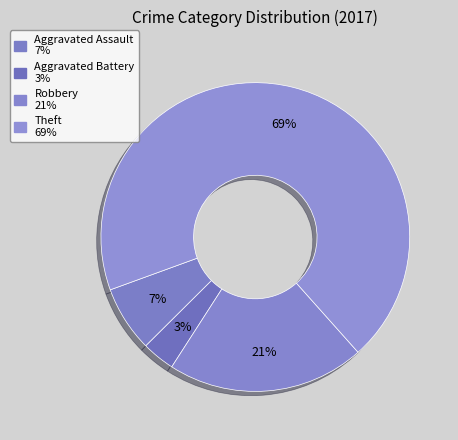

What percentage is the Aggravated Assault slice, to the nearest percent?

7%